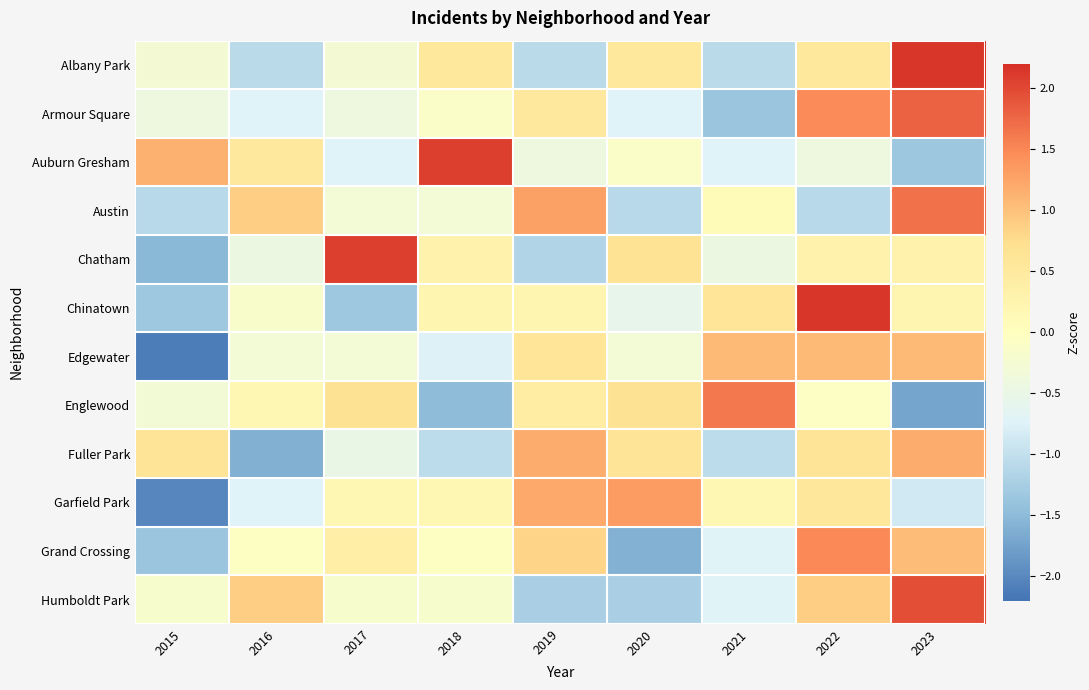

Reading right to left, list all the values displayed in this chart.

Albany Park: 2023=2.1	2022=0.5	2021=-1.1	2020=0.5	2019=-1.1	2018=0.5	2017=-0.3	2016=-1.1	2015=-0.3
Armour Square: 2023=1.8	2022=1.5	2021=-1.4	2020=-0.7	2019=0.5	2018=-0.1	2017=-0.4	2016=-0.7	2015=-0.4
Auburn Gresham: 2023=-1.3	2022=-0.4	2021=-0.7	2020=-0.1	2019=-0.4	2018=2.1	2017=-0.7	2016=0.5	2015=1.1
Austin: 2023=1.7	2022=-1.1	2021=0.1	2020=-1.1	2019=1.3	2018=-0.3	2017=-0.3	2016=0.9	2015=-1.1
Chatham: 2023=0.3	2022=0.3	2021=-0.4	2020=0.6	2019=-1.2	2018=0.3	2017=2.1	2016=-0.4	2015=-1.5
Chinatown: 2023=0.2	2022=2.1	2021=0.6	2020=-0.6	2019=0.2	2018=0.2	2017=-1.3	2016=-0.2	2015=-1.3
Edgewater: 2023=1.1	2022=1.1	2021=1.1	2020=-0.3	2019=0.6	2018=-0.8	2017=-0.3	2016=-0.3	2015=-2.1
Englewood: 2023=-1.7	2022=-0.1	2021=1.6	2020=0.7	2019=0.4	2018=-1.5	2017=0.7	2016=0.2	2015=-0.3
Fuller Park: 2023=1.2	2022=0.6	2021=-1.1	2020=0.6	2019=1.2	2018=-1.1	2017=-0.5	2016=-1.6	2015=0.6
Garfield Park: 2023=-0.9	2022=0.6	2021=0.2	2020=1.3	2019=1.2	2018=0.2	2017=0.2	2016=-0.7	2015=-2.0
Grand Crossing: 2023=1.0	2022=1.5	2021=-0.7	2020=-1.6	2019=0.8	2018=-0.0	2017=0.4	2016=-0.0	2015=-1.4
Humboldt Park: 2023=1.9	2022=0.9	2021=-0.7	2020=-1.2	2019=-1.2	2018=-0.2	2017=-0.2	2016=0.9	2015=-0.2